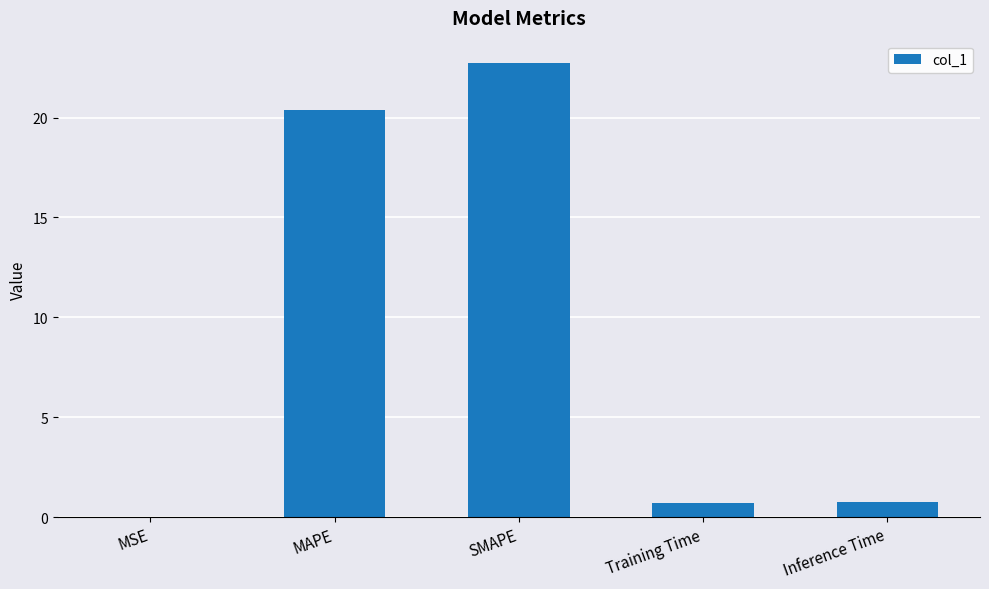

What is the sum of all values?

44.6